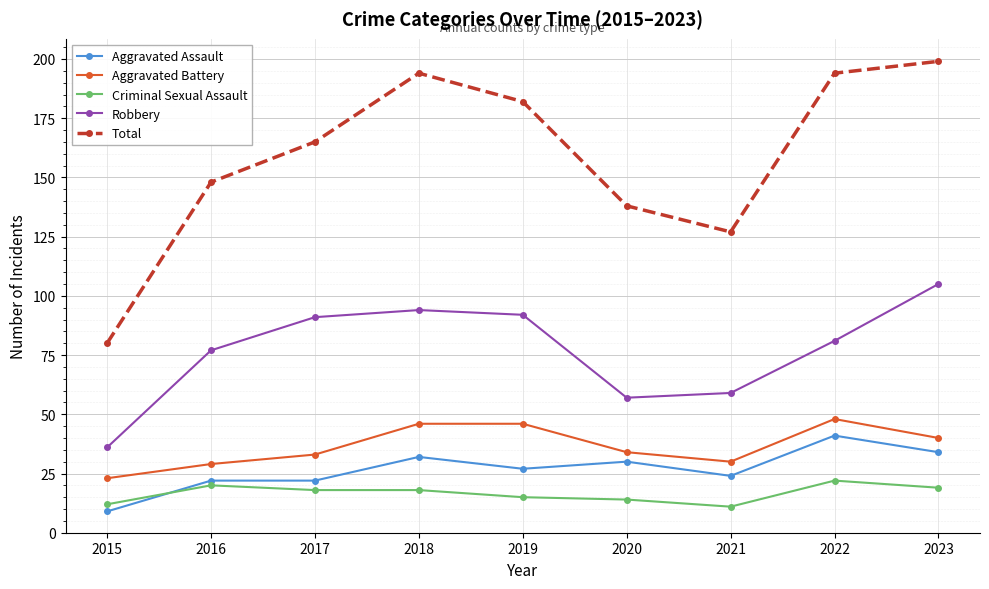

At which category does the chart reach its peak across all series?

2023